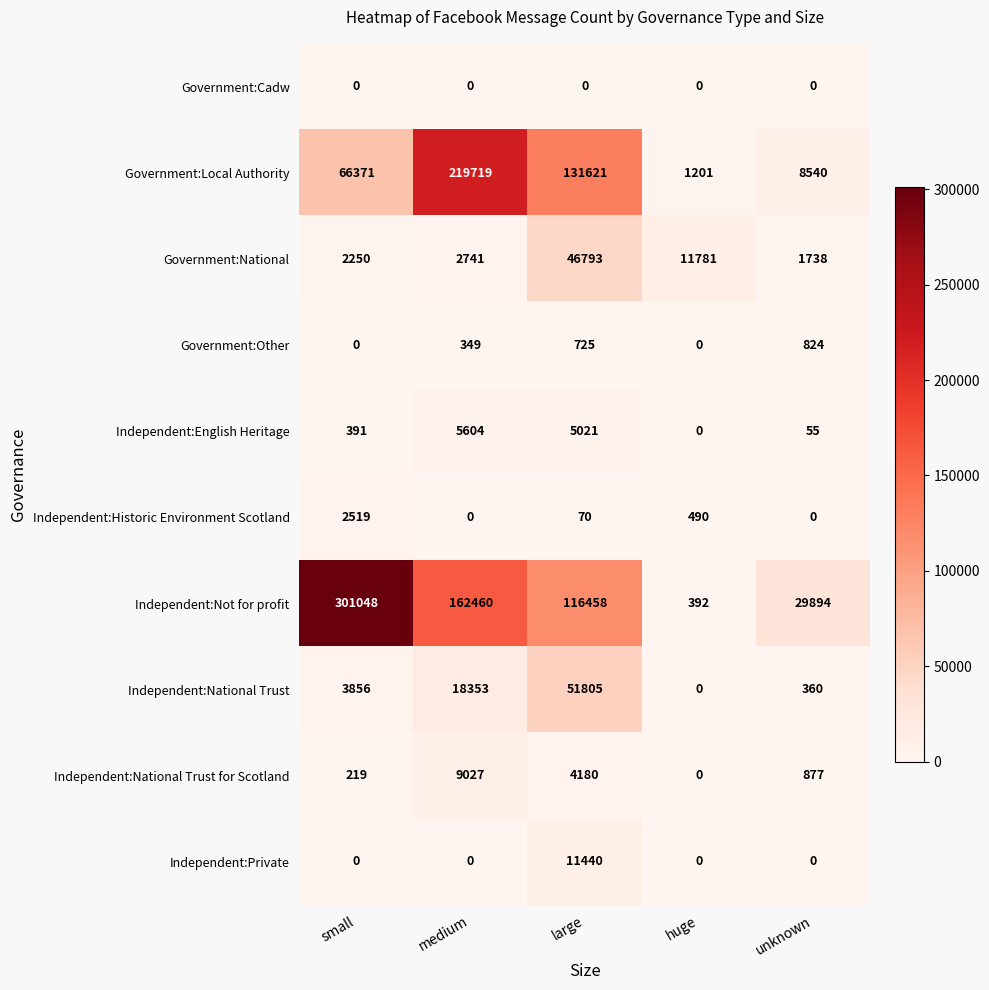

Which series has the widest spread of values?

Independent:Not for profit